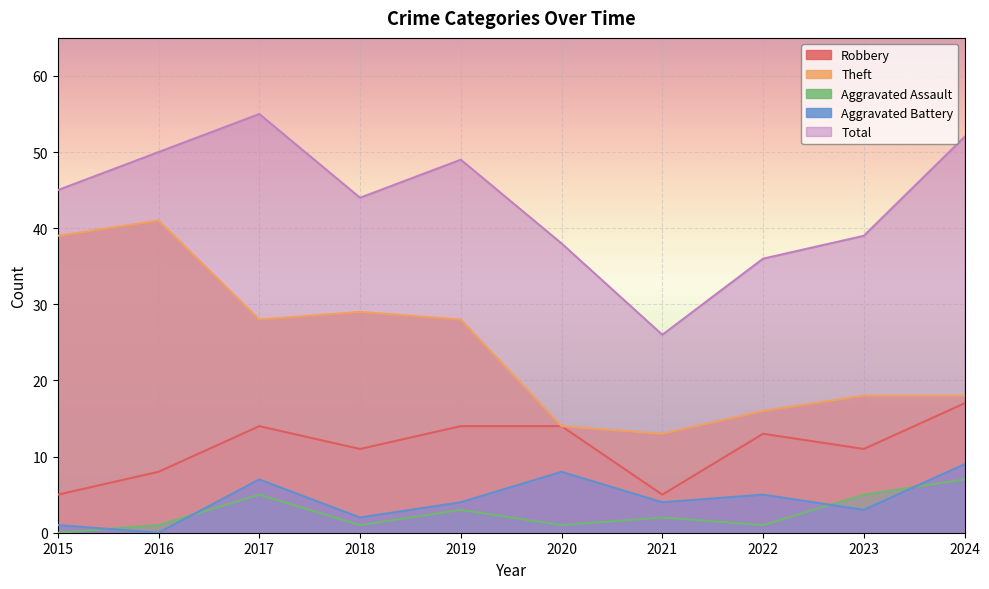

What value does the Theft series have at 2016, to the nearest 10?

40